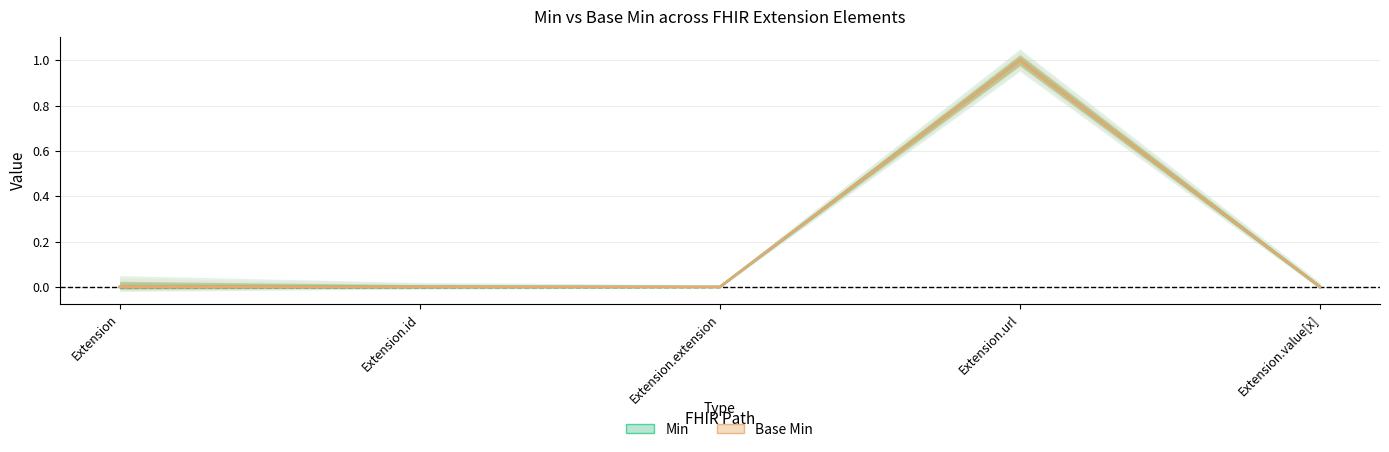

What position from the right is Extension.url?

2